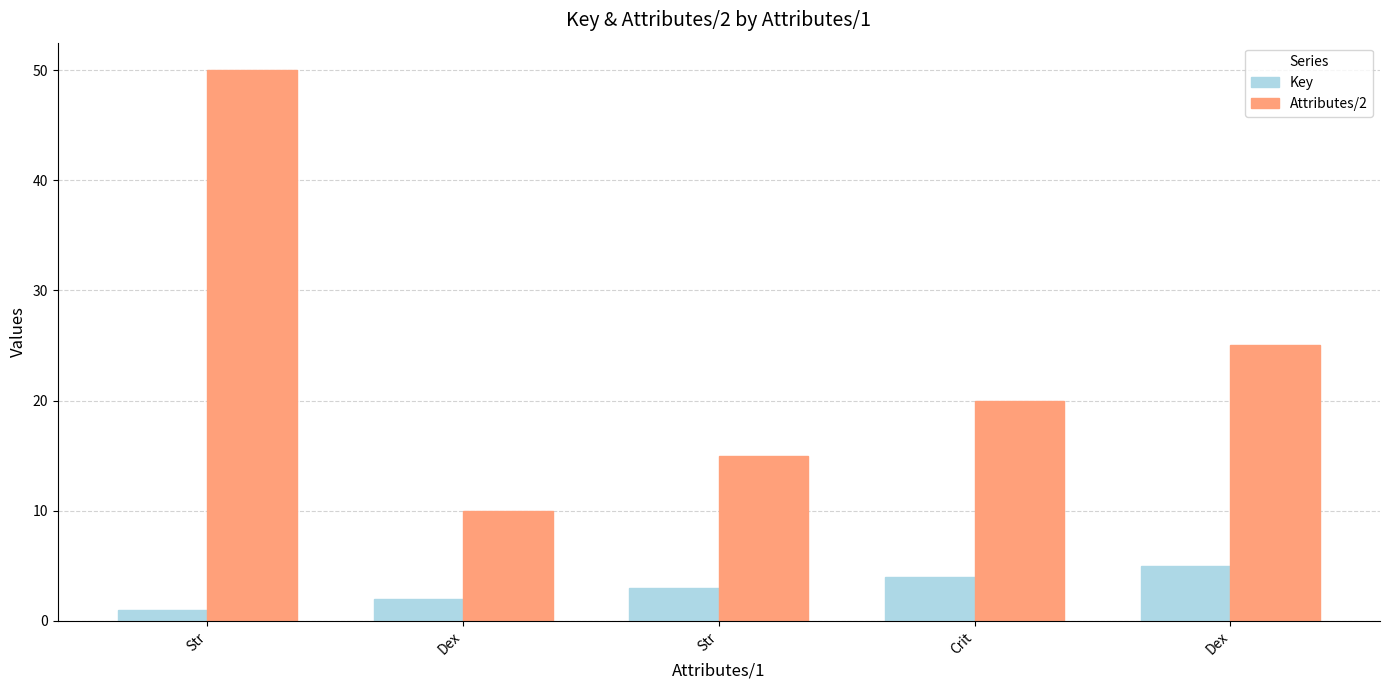

Reading left to right, transcribe all the data shown in this chart.

Key: Str=1	Dex=2	Str=3	Crit=4	Dex=5
Attributes/2: Str=50	Dex=10	Str=15	Crit=20	Dex=25